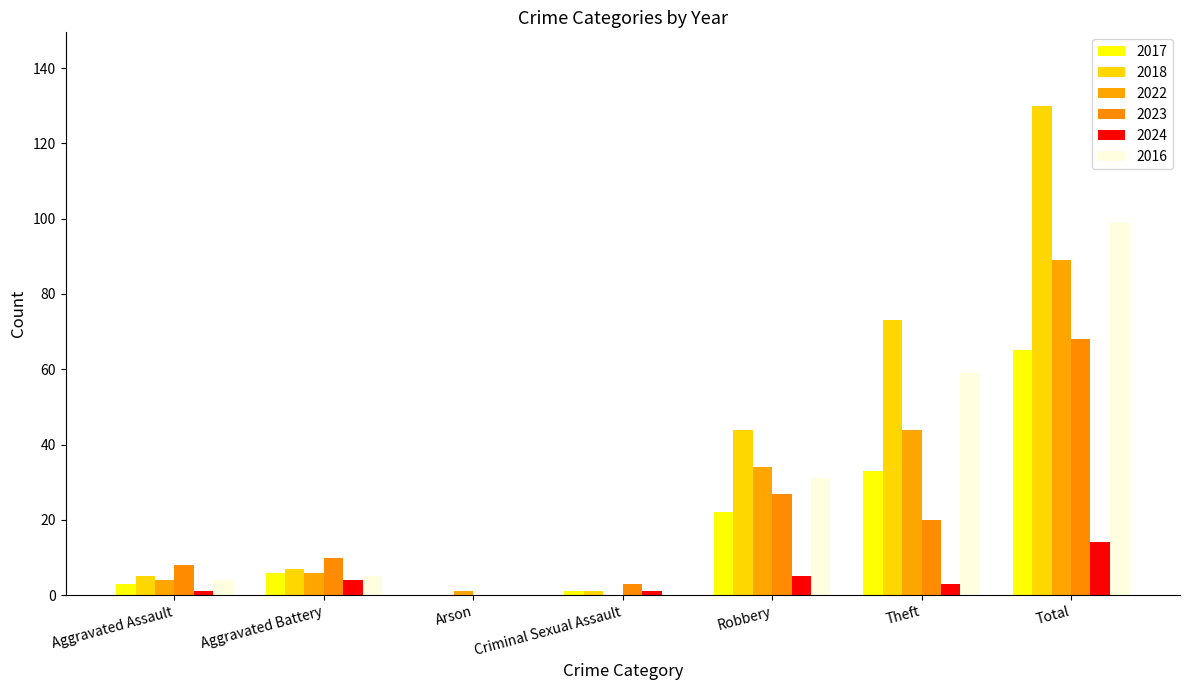

How many groups of bars are there?

7